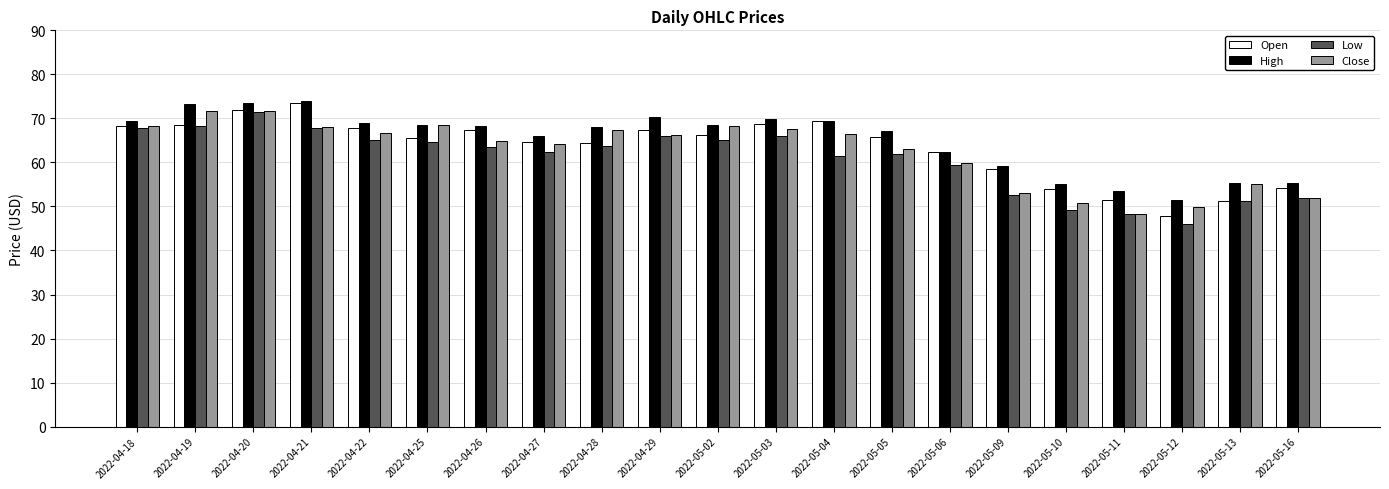

The value of Low at 2022-05-10 is 87.0. True or false?

False